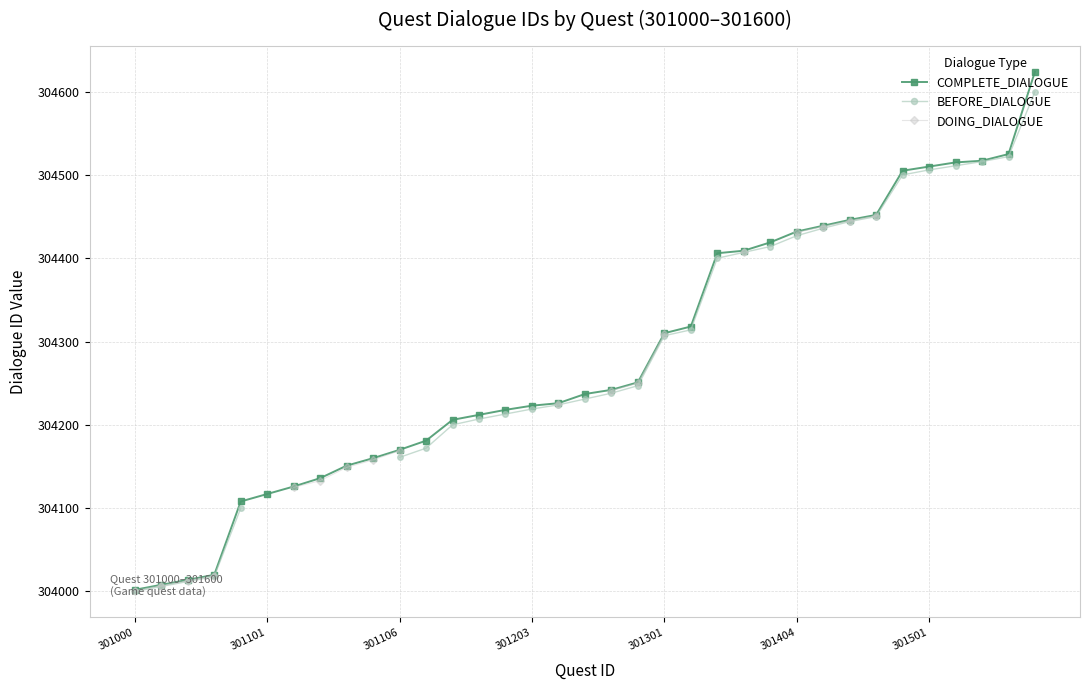

How many categories are shown in the chart?

35